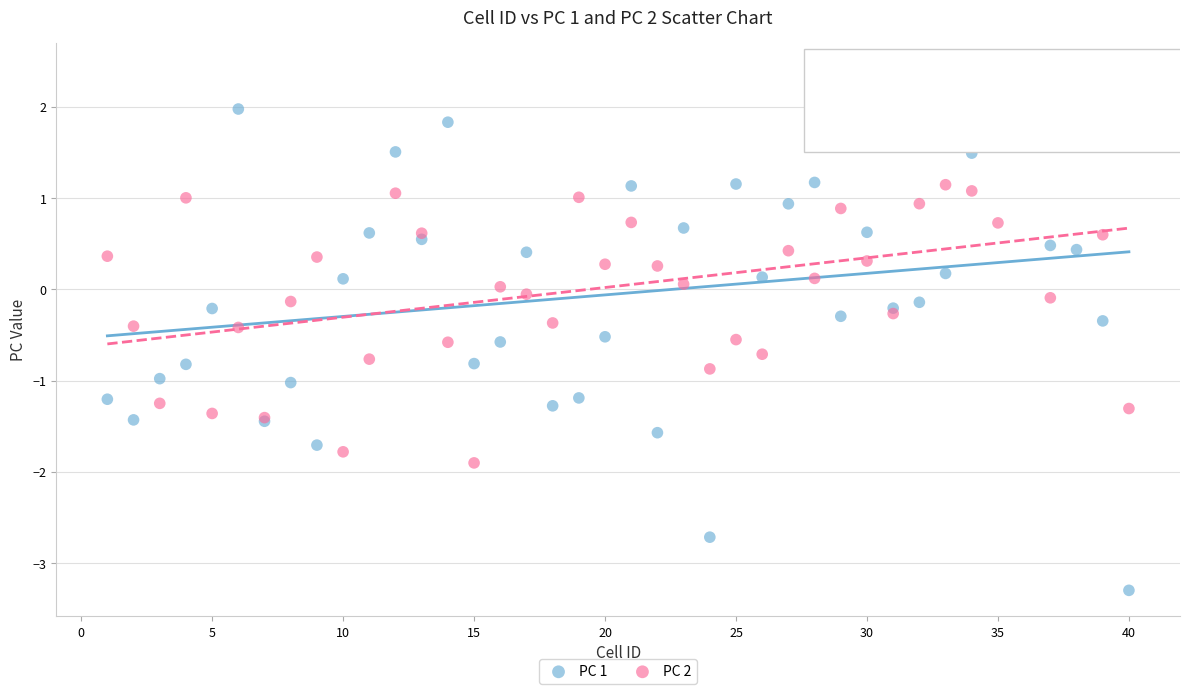

What is the X range (max minus min) for the scatter plot?

39.0